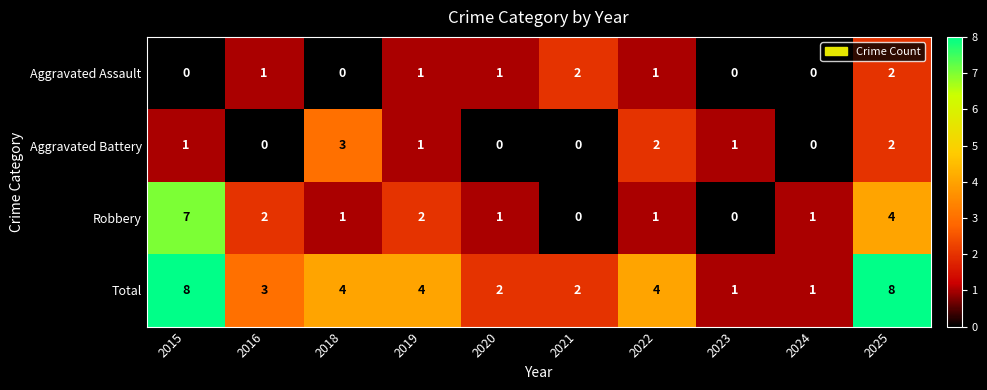

What is the sum of all Aggravated Assault values?

8